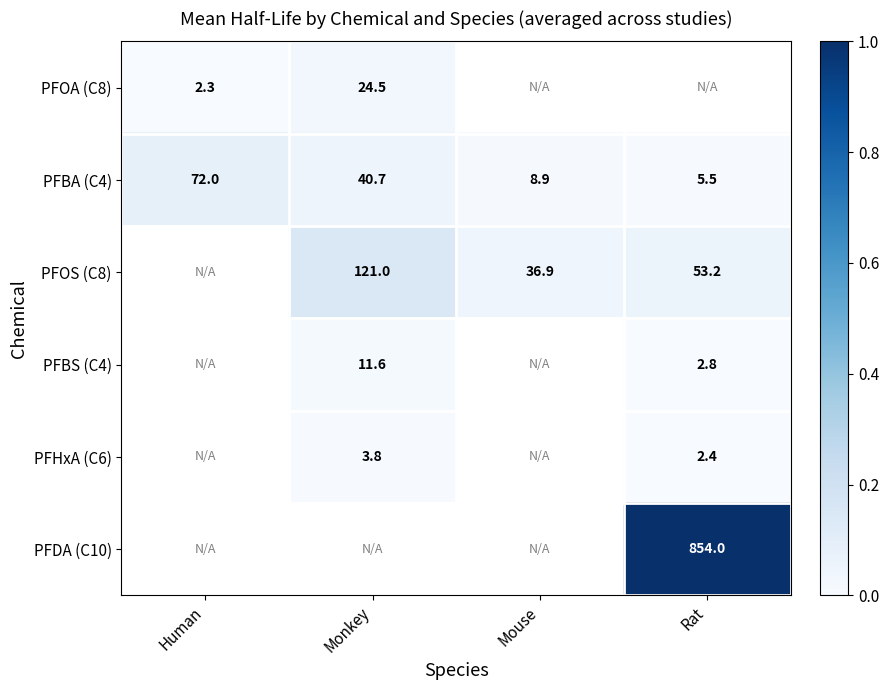

Where is PFBA (C4) nearest to the value 38?

Monkey